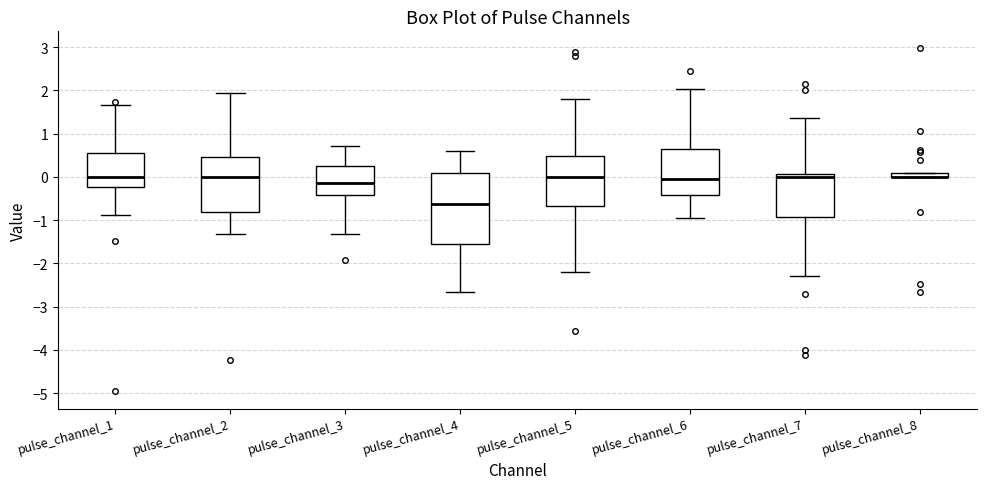

Where is the lower edge of the box for pulse_channel_2 on the y-axis? The values are not printed on the chart, so give them approximately, as read against the axis.

-0.8